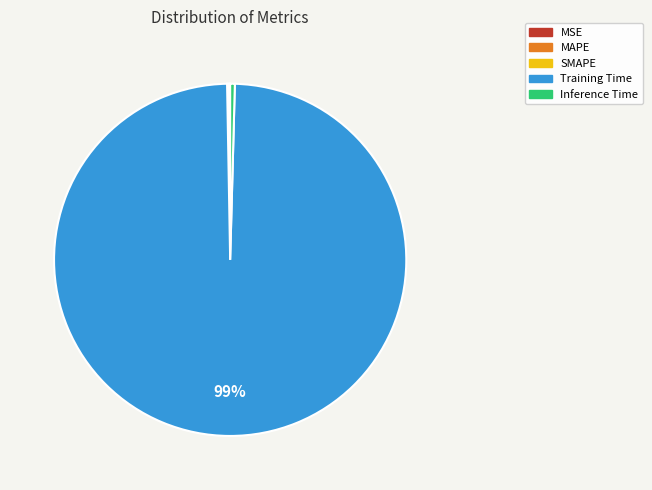

To the nearest percent, what is the average slice percentage?

20%